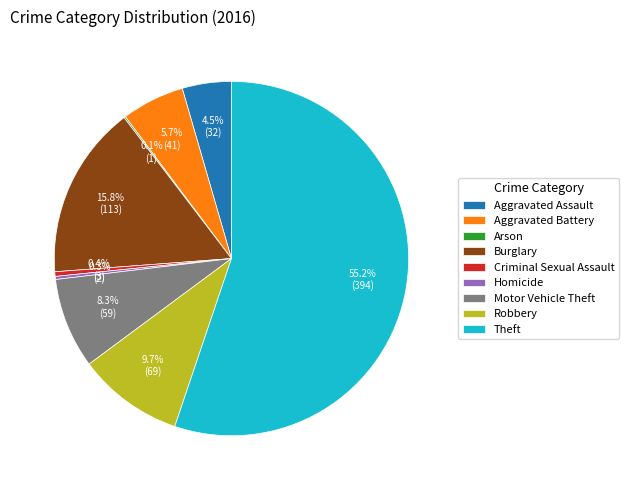

Which category has the biggest portion of the pie?

Theft